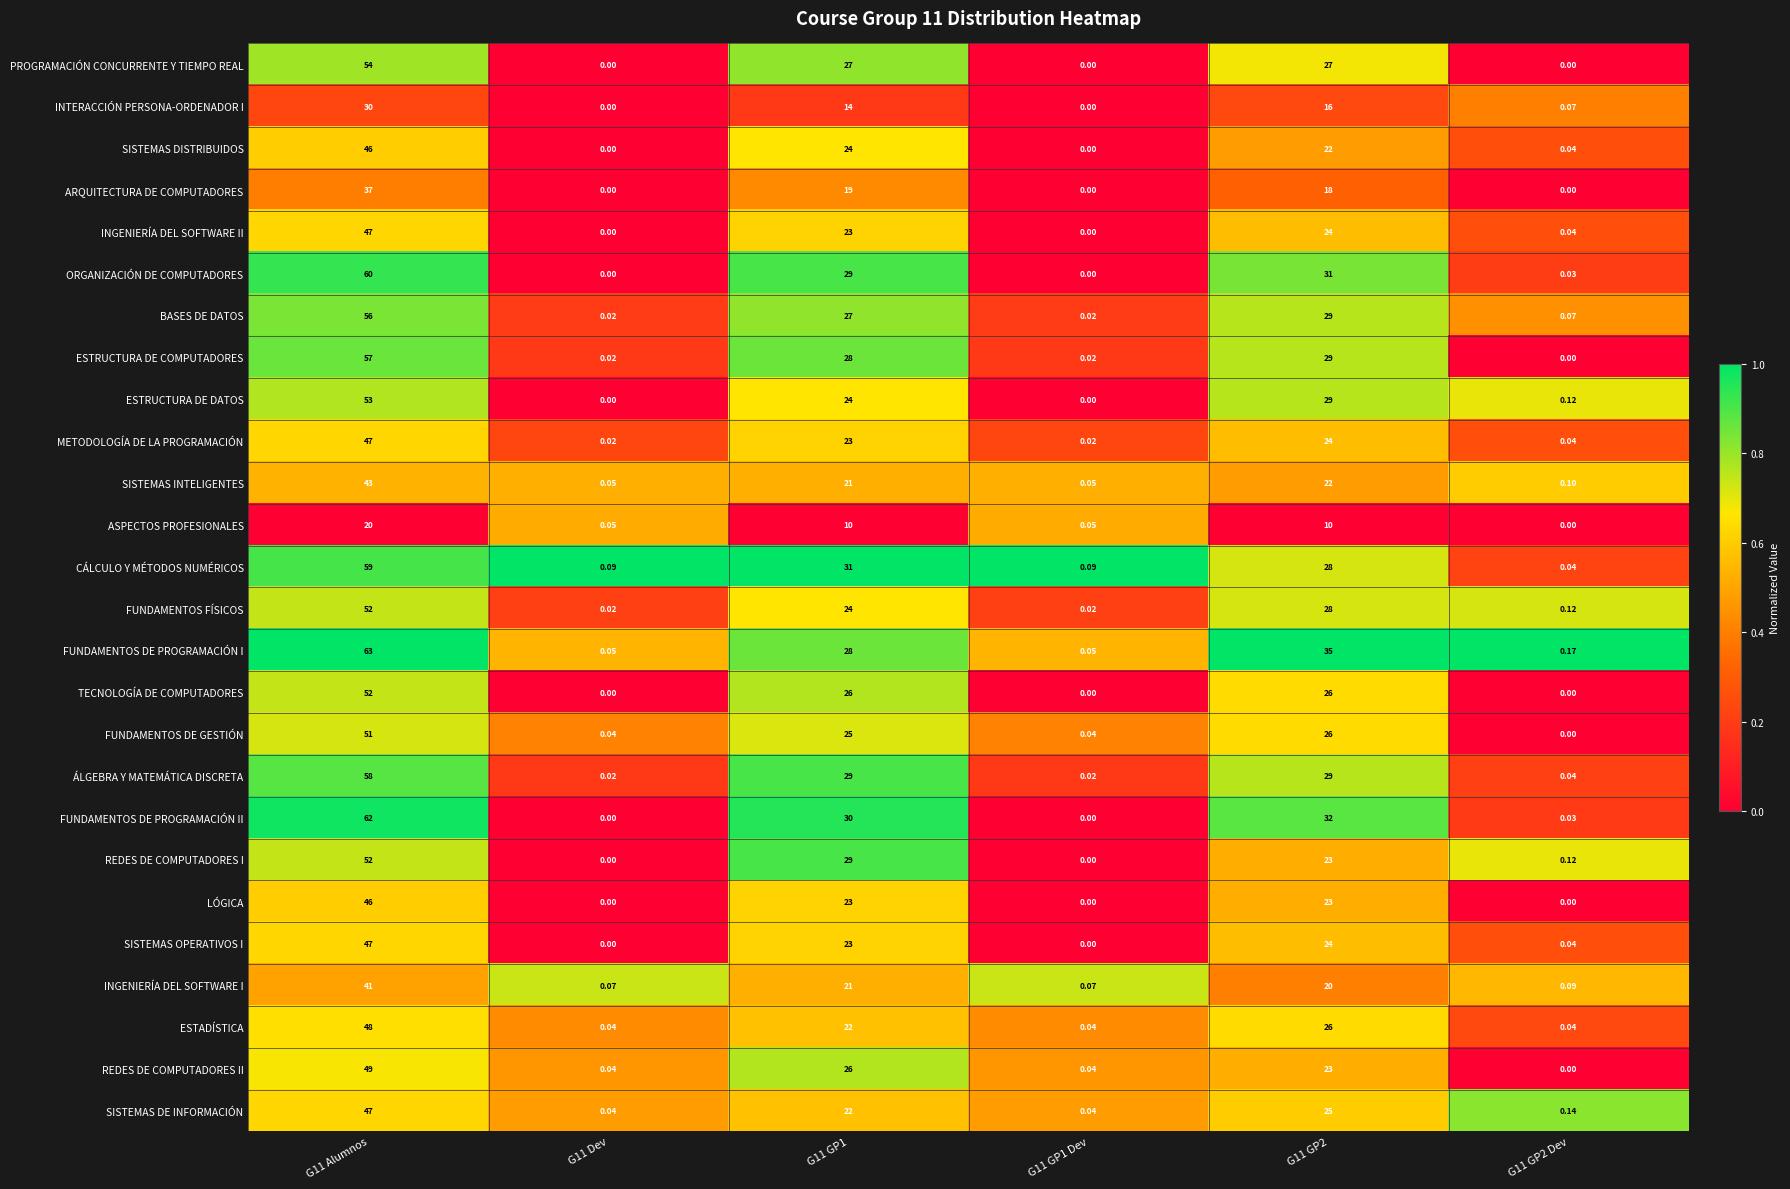

Is the value of ARQUITECTURA DE COMPUTADORES at G11 GP1 Dev greater than the value of ÁLGEBRA Y MATEMÁTICA DISCRETA at G11 GP1?

No